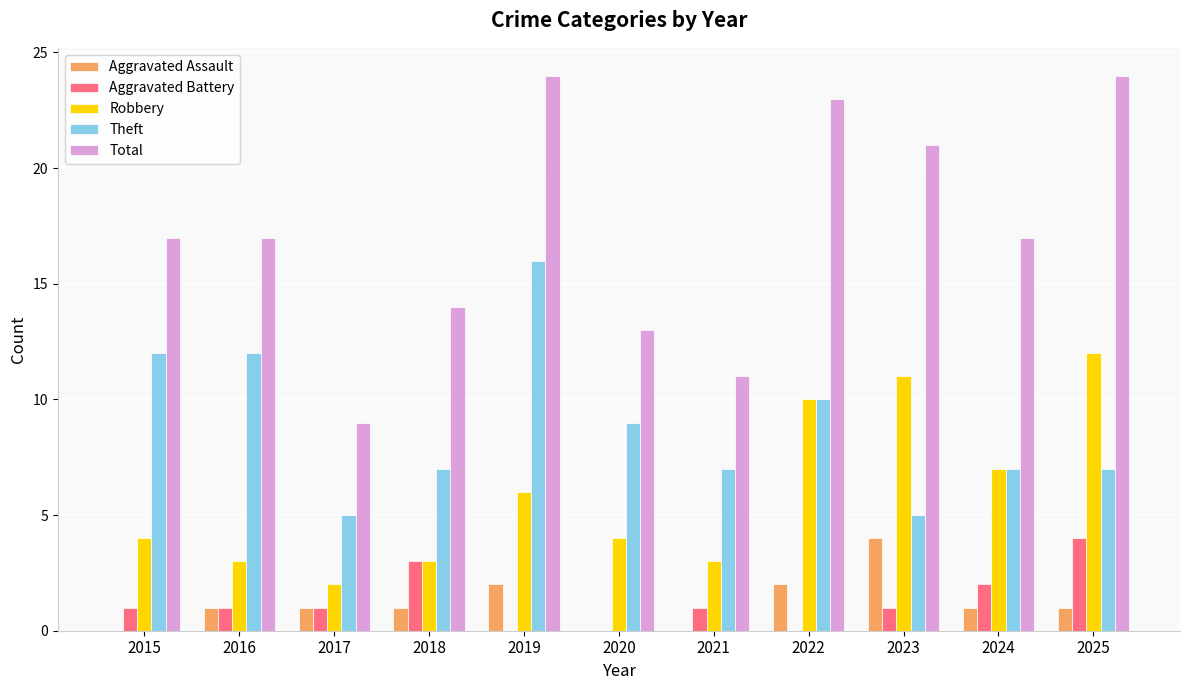

Which category has the highest value in the Aggravated Battery series?

2025